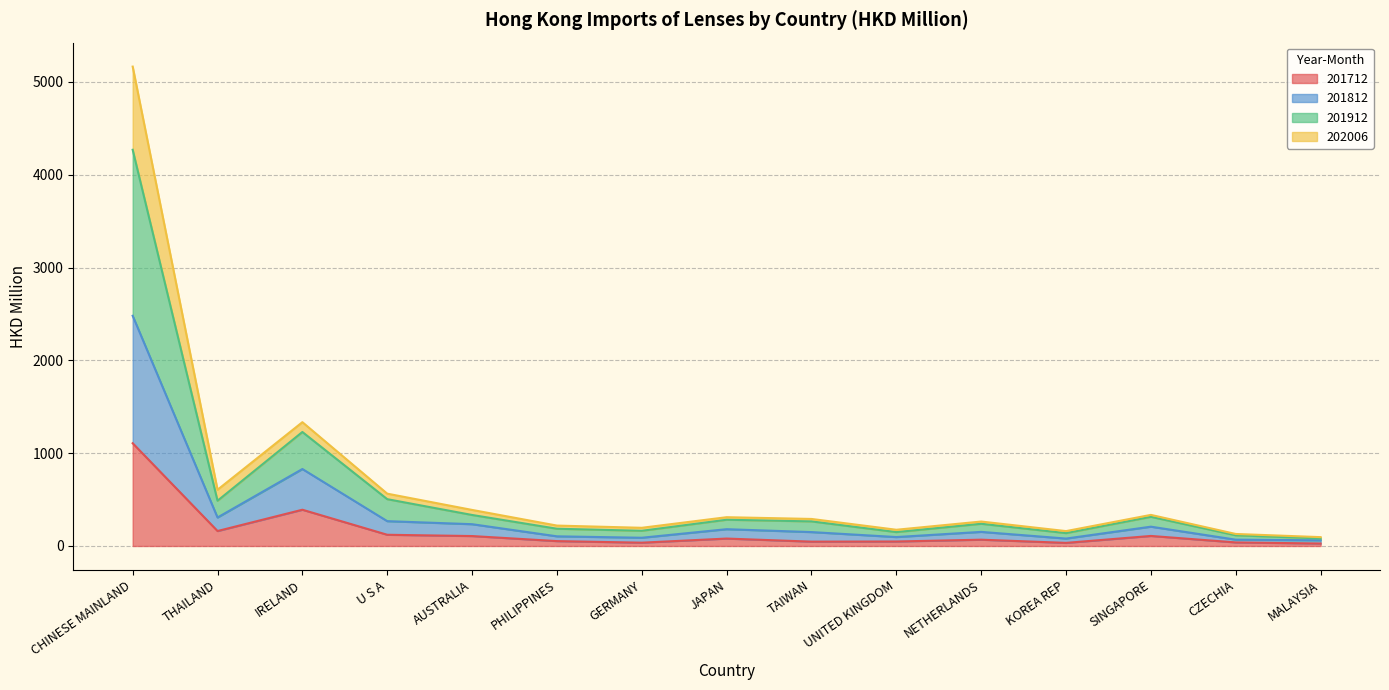

List the labels in order of 201712 value, largest first.

CHINESE MAINLAND, IRELAND, THAILAND, U S A, SINGAPORE, AUSTRALIA, JAPAN, NETHERLANDS, PHILIPPINES, UNITED KINGDOM, TAIWAN, CZECHIA, GERMANY, KOREA REP, MALAYSIA